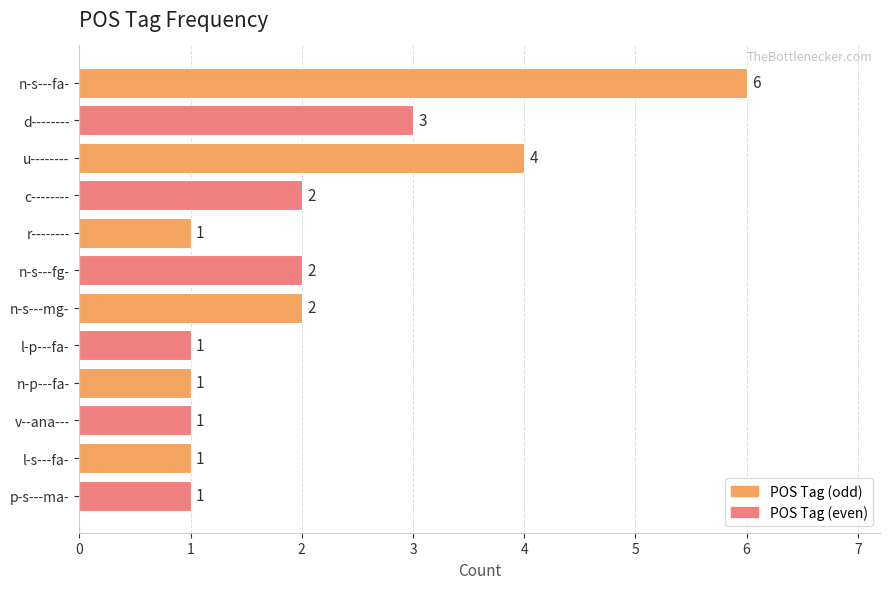

Is it true that the value at c-------- is 3?

False